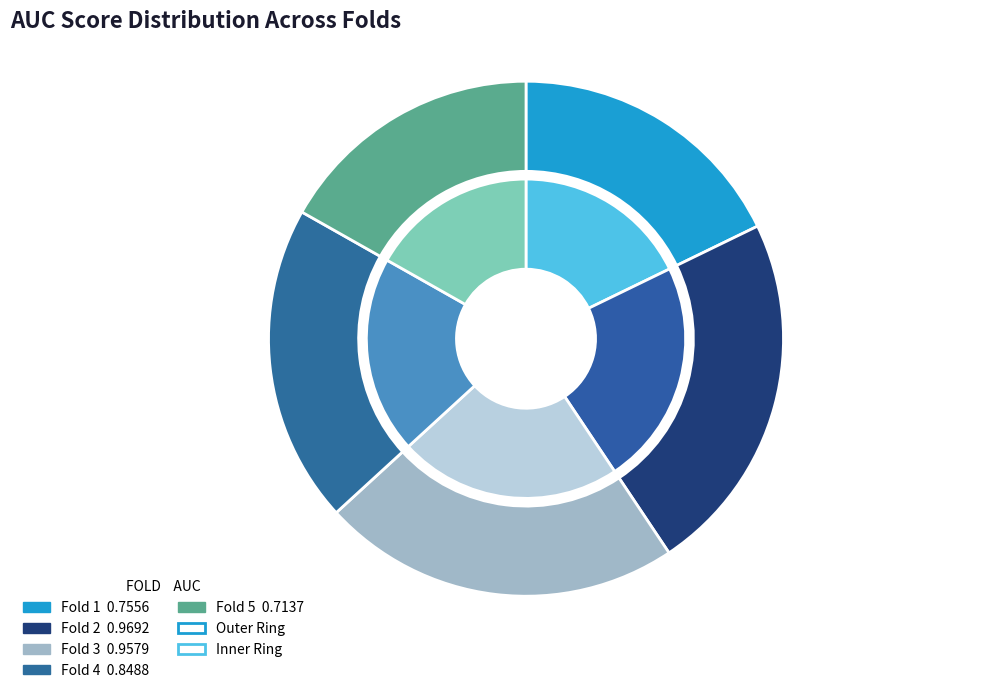

What is the total percentage of Fold 2 and Fold 5?

39.6%